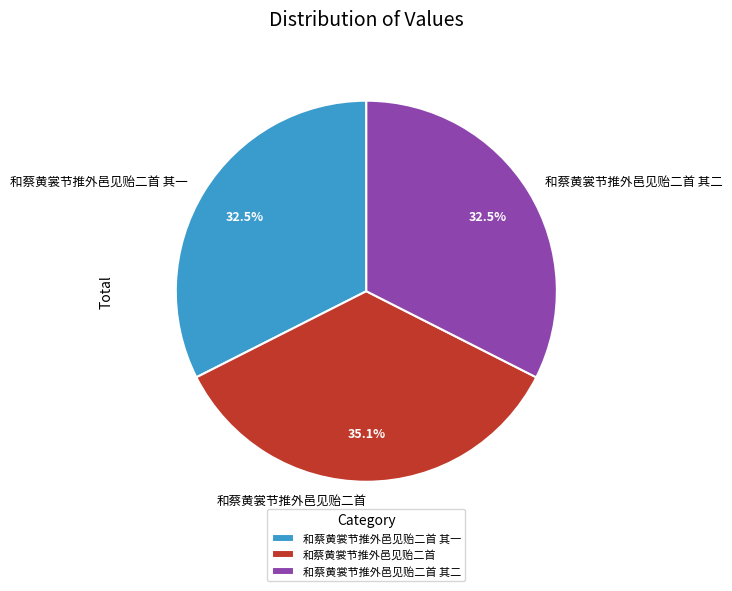

True or false: 和蔡黄裳节推外邑见贻二首 accounts for 35% of the total.

True